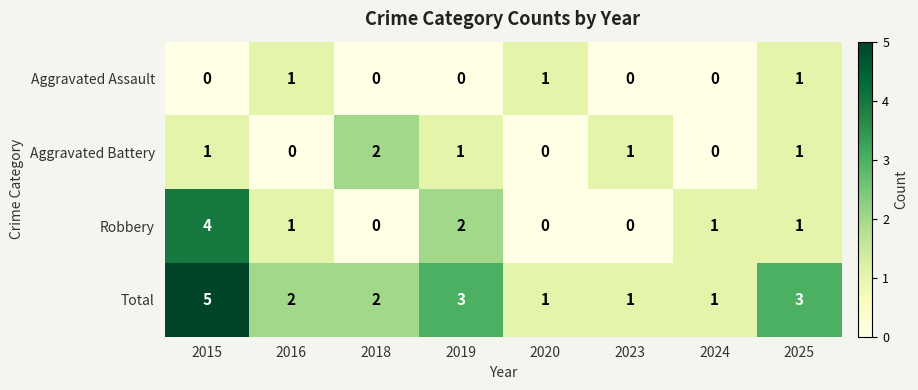

The Aggravated Assault series shows 0 at 2019. True or false?

True